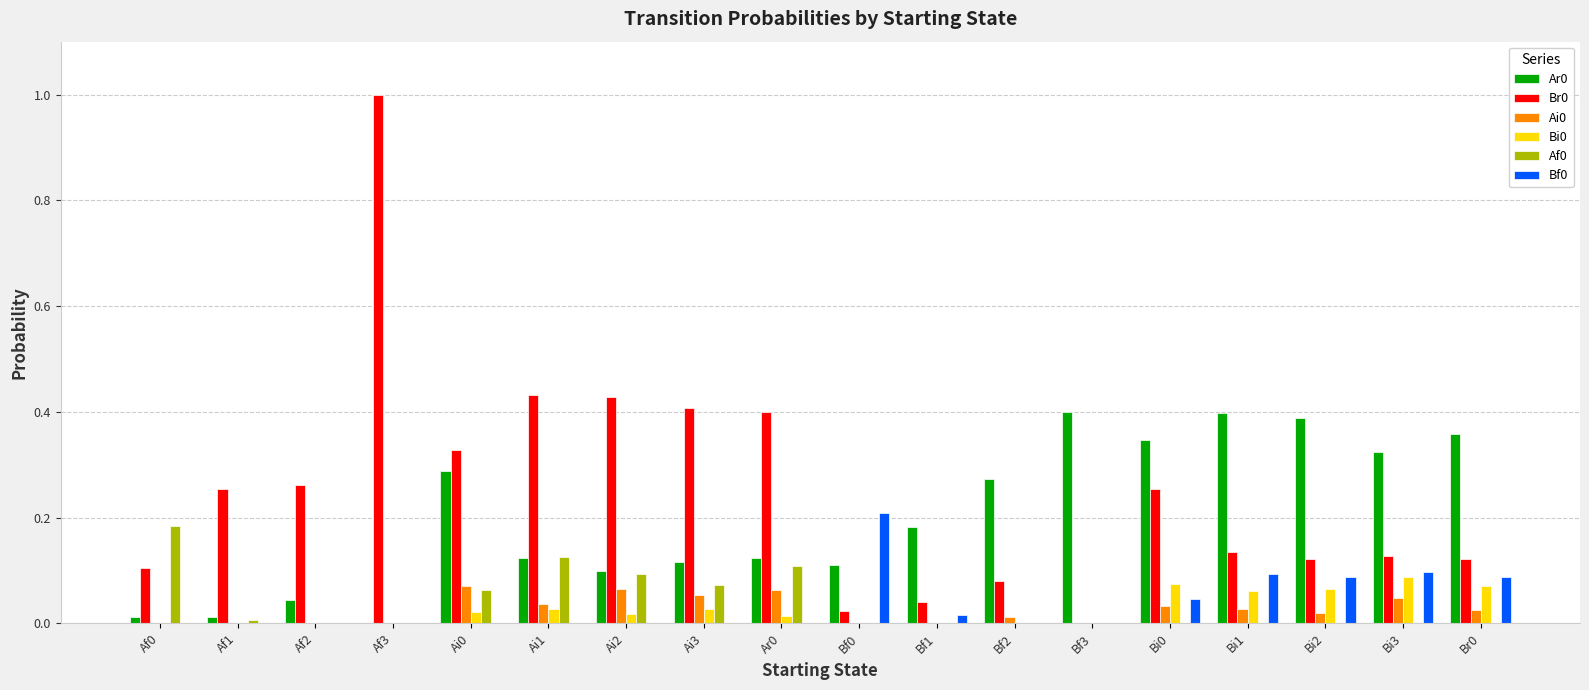

At which category does the chart reach its peak across all series?

Af3